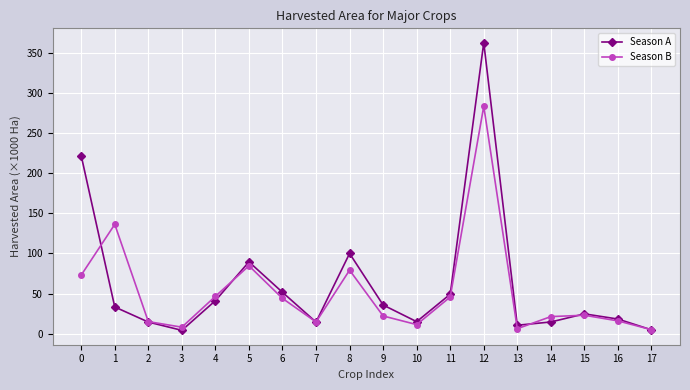

Is the value of Season A at 14 greater than the value of Season B at 10?

Yes